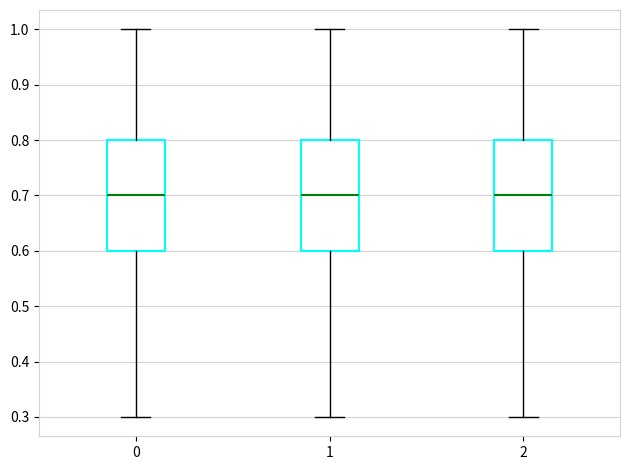

Where does the median line of the box at x = 1 sit on the y-axis? The values are not printed on the chart, so give them approximately, as read against the axis.

0.7